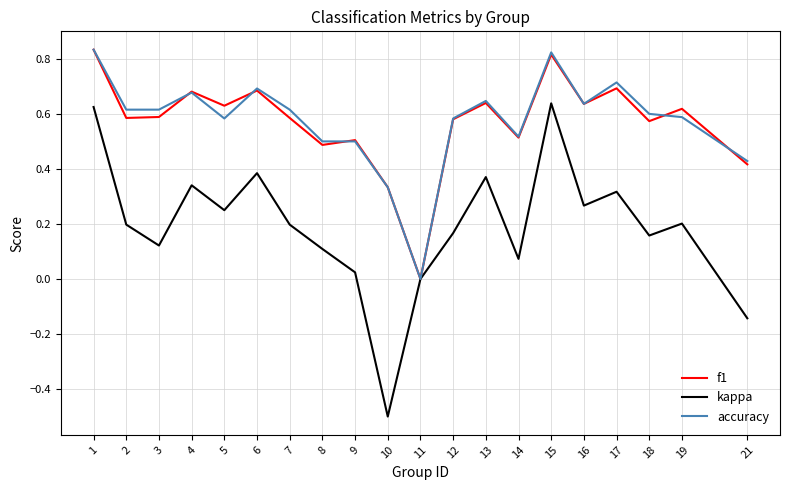

Where is accuracy nearest to the value 0?

11